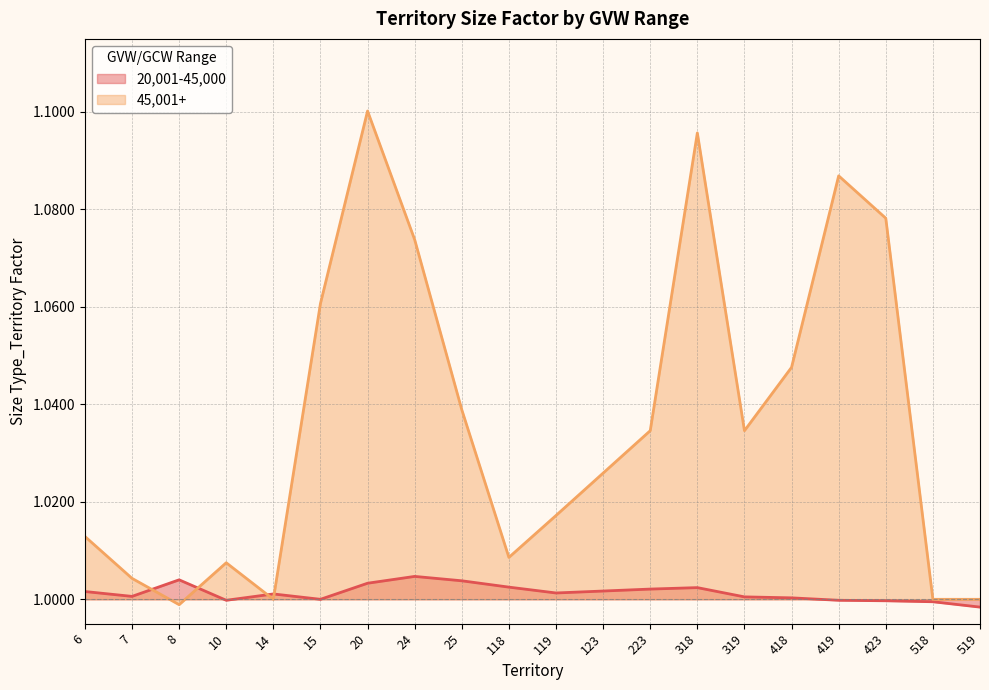

Rank the categories by 20,001-45,000 value from lowest to highest.

519, 518, 423, 10, 419, 15, 418, 319, 7, 14, 119, 6, 123, 223, 318, 118, 20, 25, 8, 24